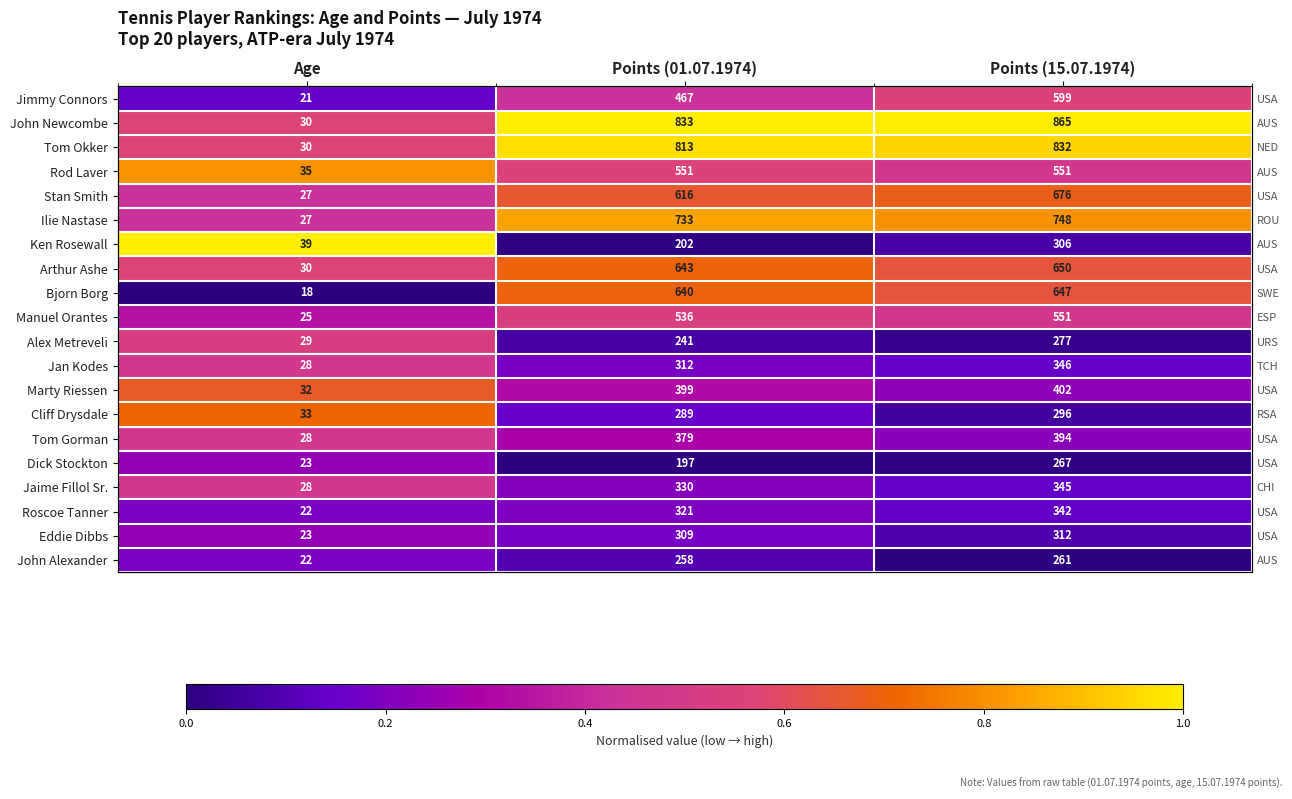

Count the number of data series in this chart.

20